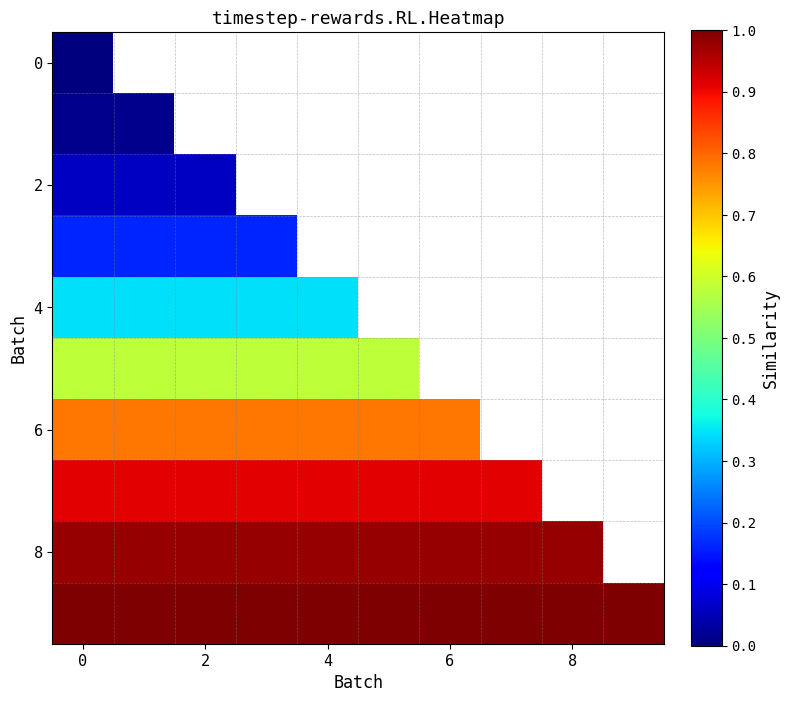

How many categories are shown in the chart?

10